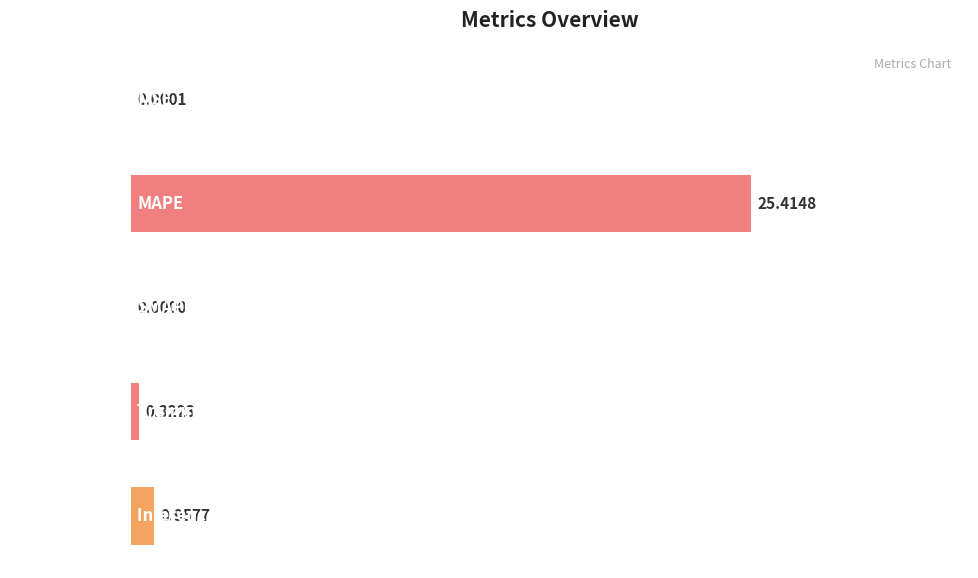

Are the bars grouped side by side (vs. stacked)?

No